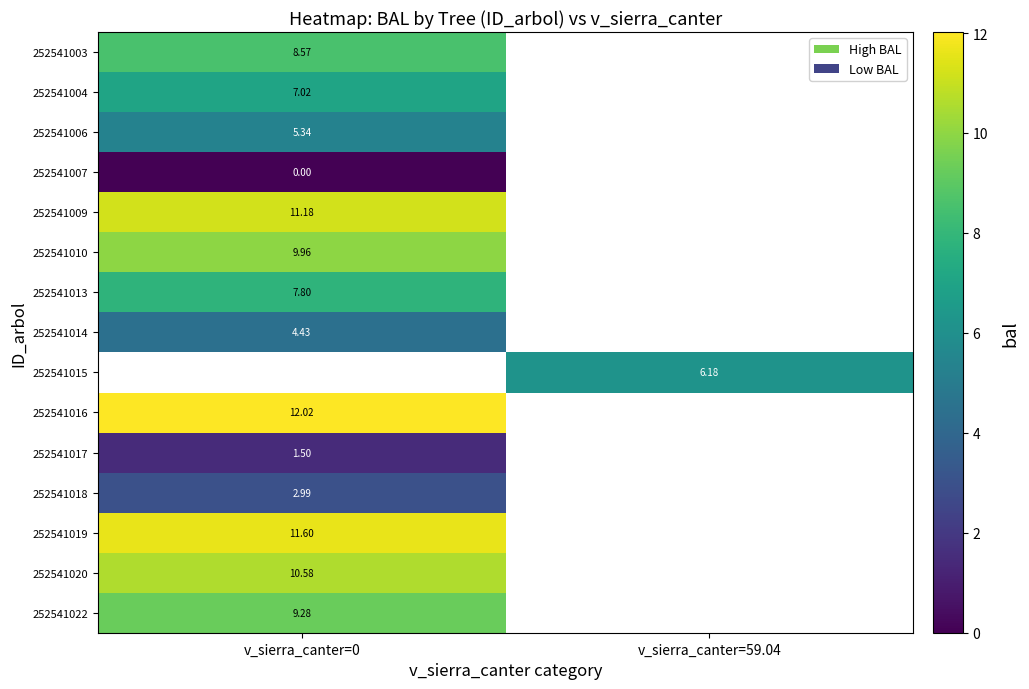

Which series has the largest range (max minus min)?

252541003